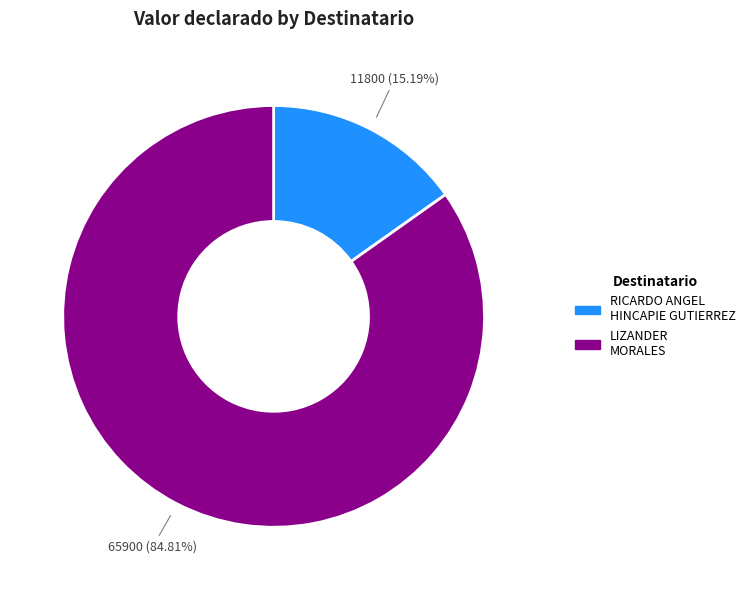

How many slices are in this pie chart?

2